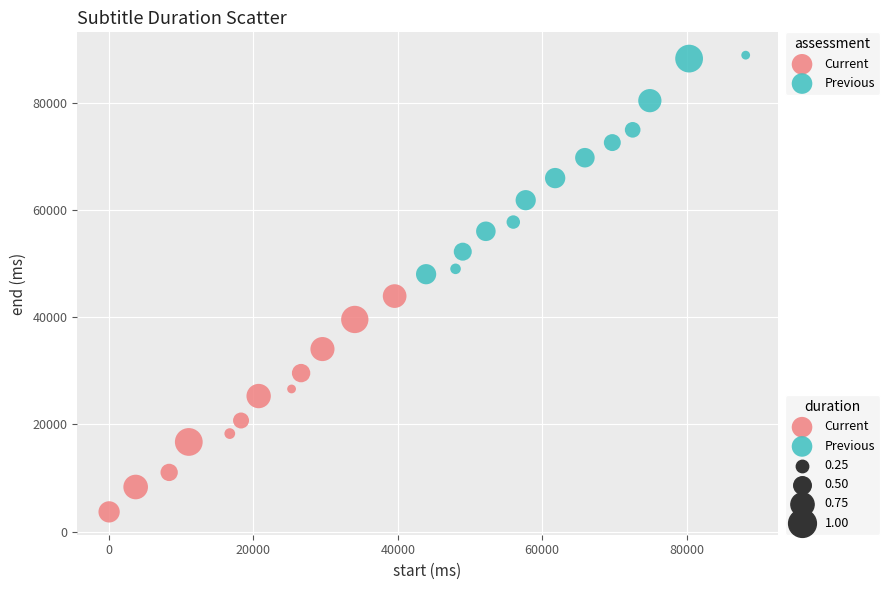

Which series contains the highest Y value?

Previous